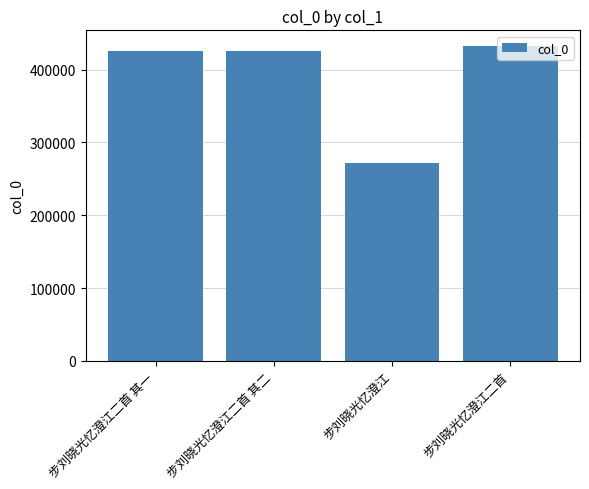

What position from the left is 步刘晓光忆澄江二首 其二?

2